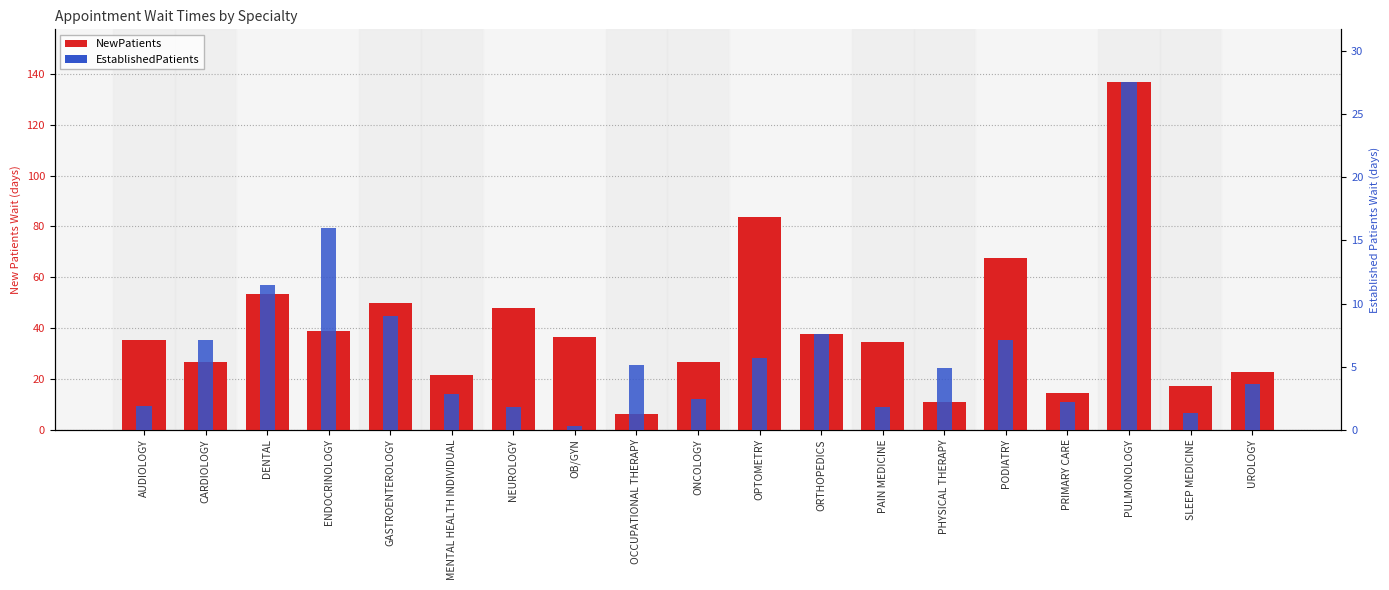

What is the sum of all EstablishedPatients values?

119.7